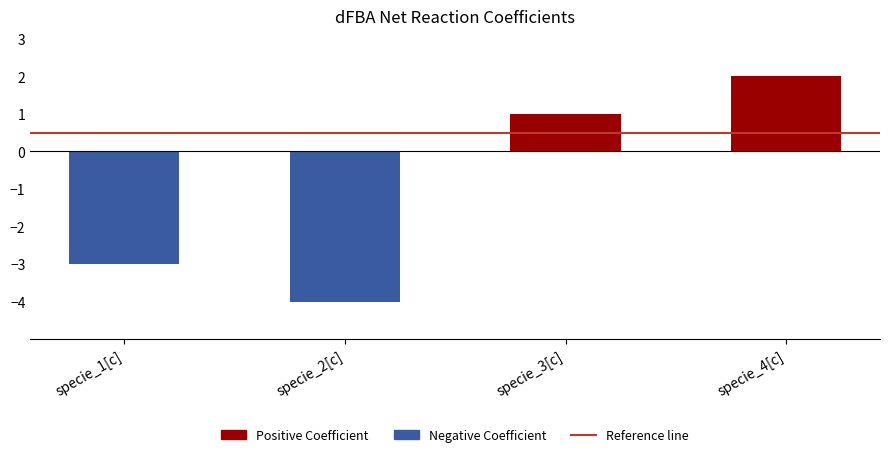

Does the chart contain stacked bars?

No